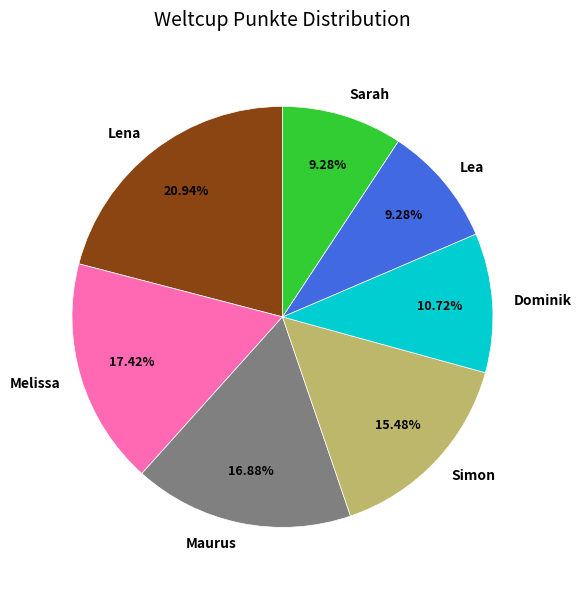

What percentage is the Sarah slice, to the nearest percent?

9%